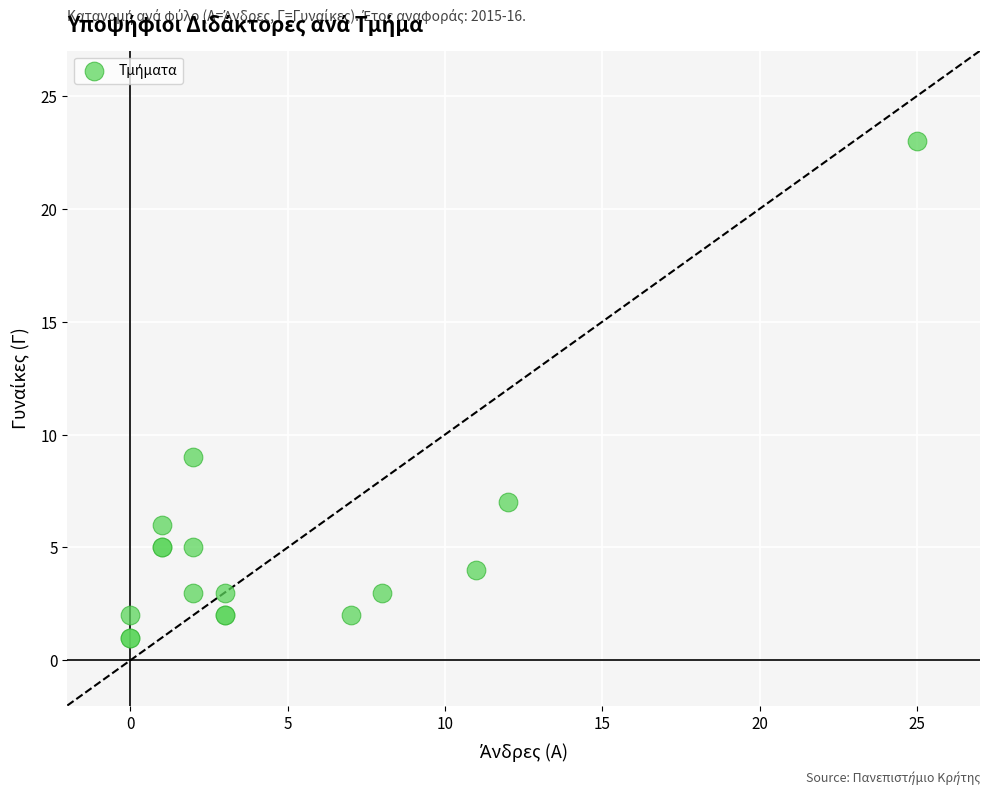

What Y value in the scatter plot is closest to 12?

9